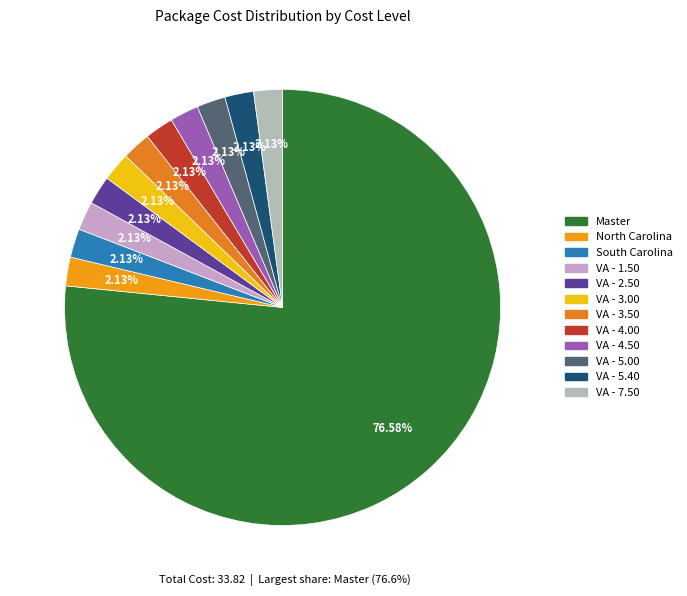

What percentage is the VA - 4.50 slice, to the nearest percent?

2%